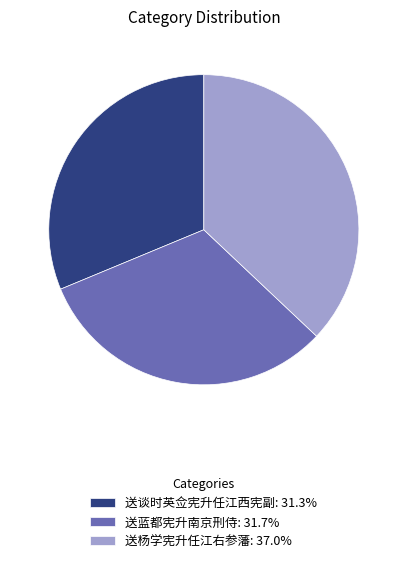

Is there a majority slice in this chart?

No